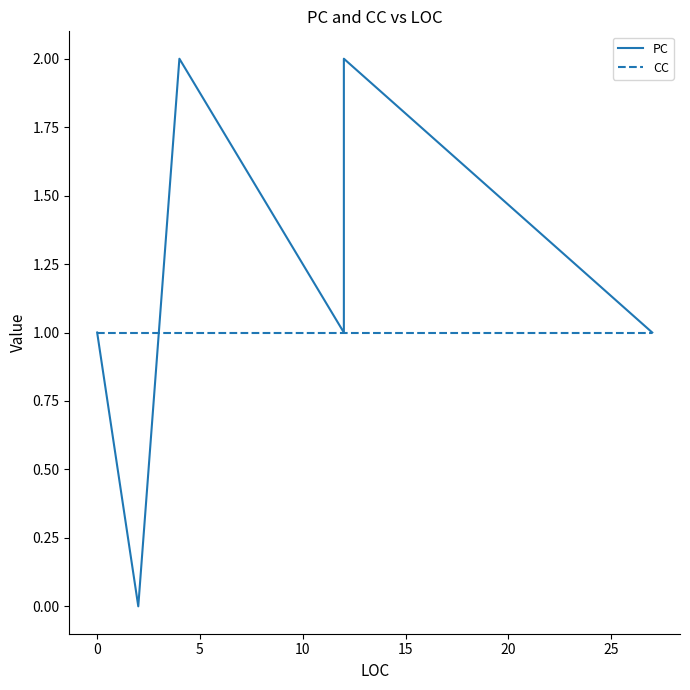

Between 30 and −5, which is larger?

30